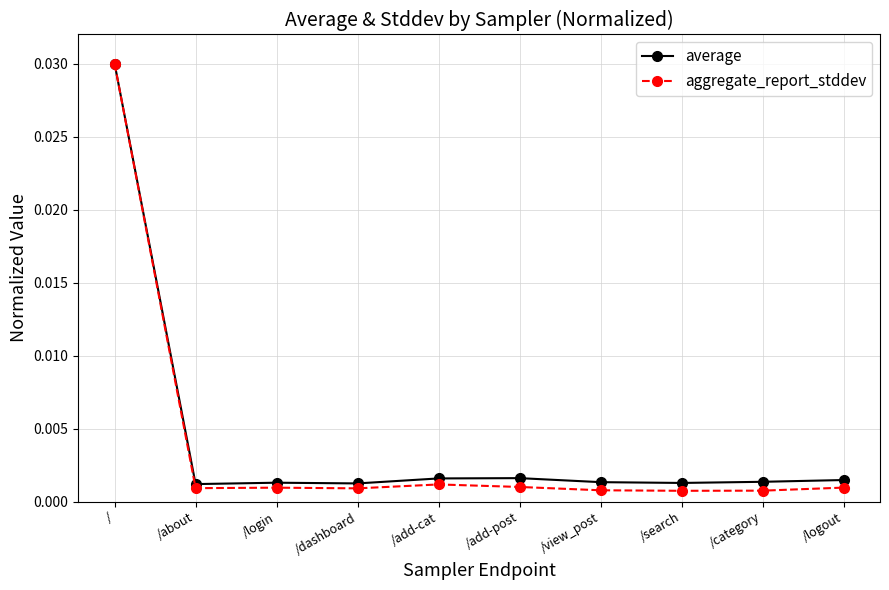

What is the label of the 9th point from the right?

/about